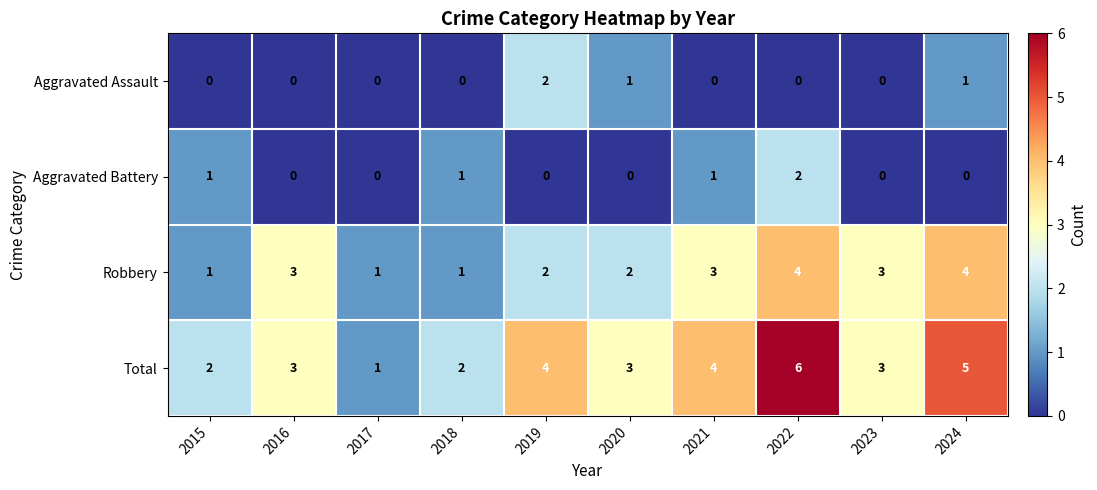

The value of Aggravated Assault at 2024 is 1. True or false?

True